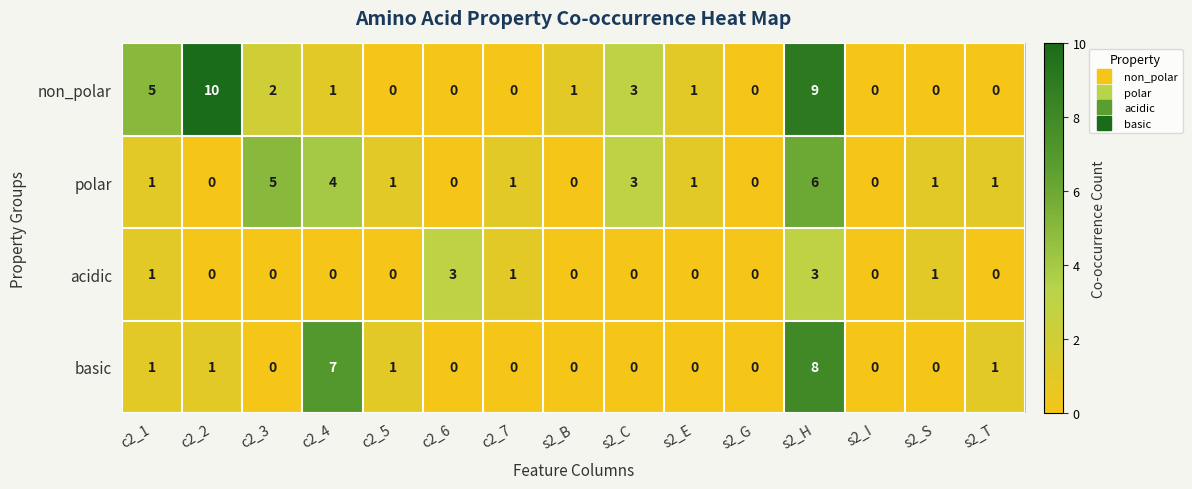

At which label is polar closest to 3?

s2_C